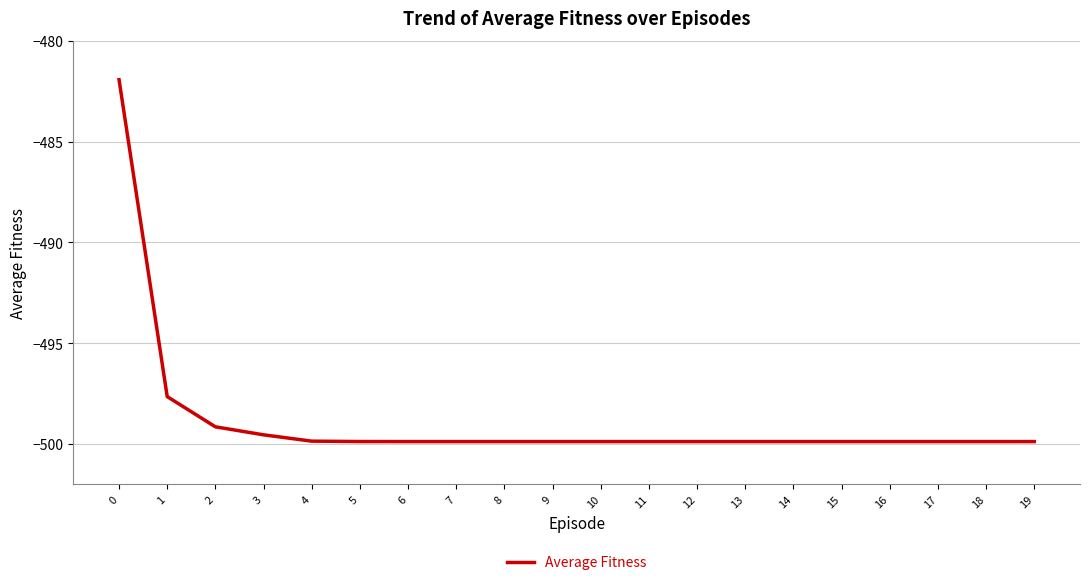

The chart shows a value of -499.9 at 12. True or false?

True